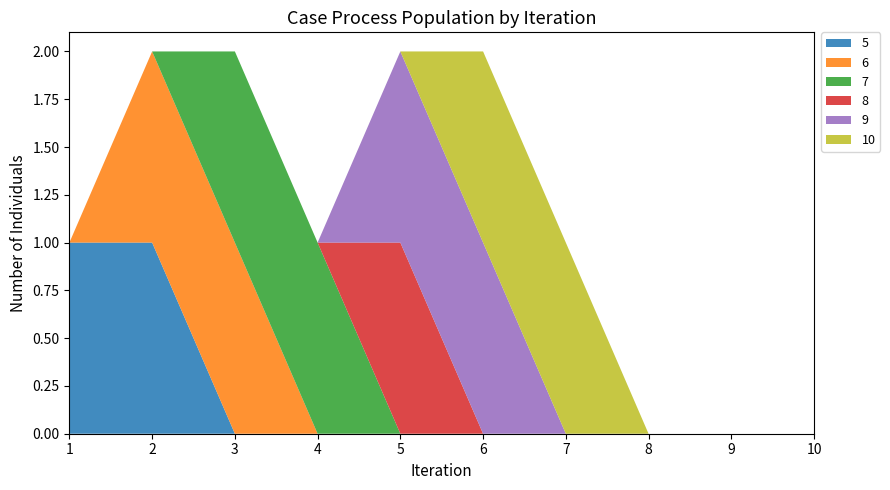

Reading right to left, what are all the values shown in this chart?

5: 0	0	0	0	0	0	0	0	1	1
6: 0	0	0	0	0	0	0	1	1	0
7: 0	0	0	0	0	0	1	1	0	0
8: 0	0	0	0	0	1	0	0	0	0
9: 0	0	0	0	1	1	0	0	0	0
10: 0	0	0	1	1	0	0	0	0	0